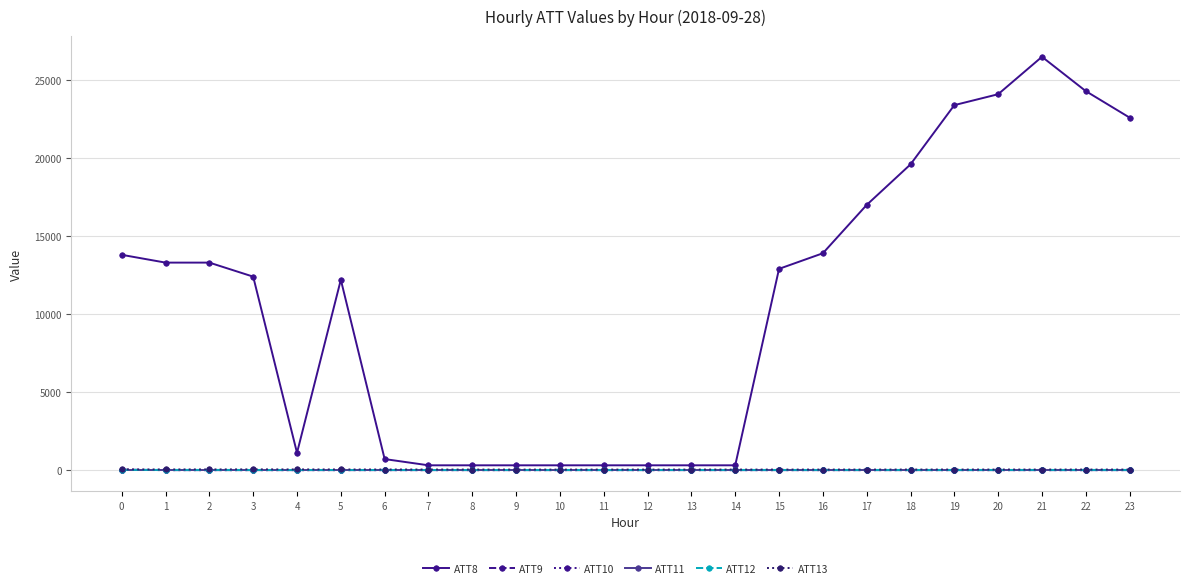

What is the average value of the ATT11 series?

-10.0